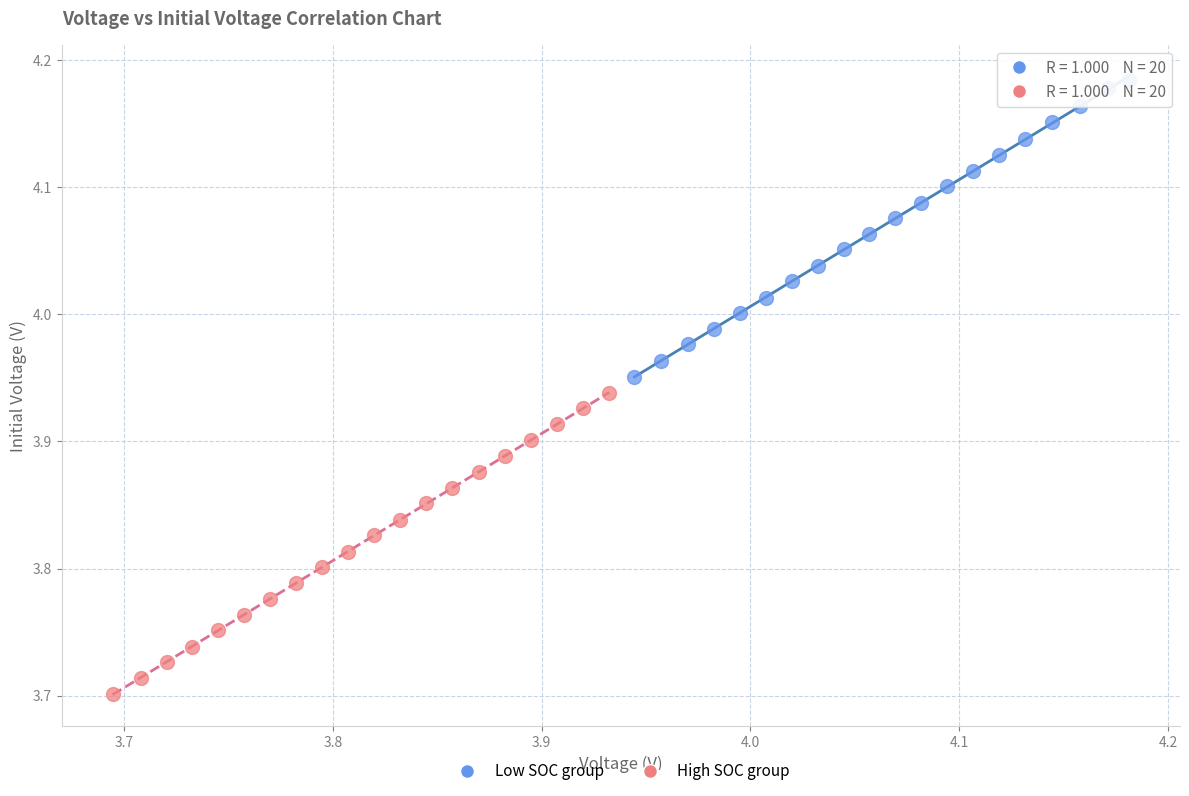

What are all the series names shown in the legend?

Low SOC group, High SOC group